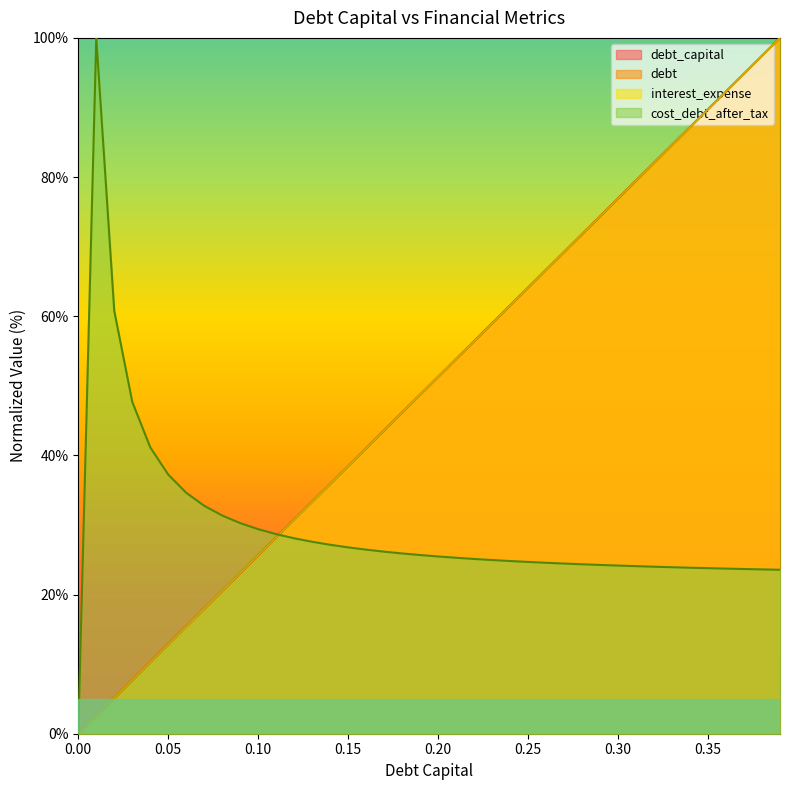

Does the chart display data point markers on the line(s)?

No